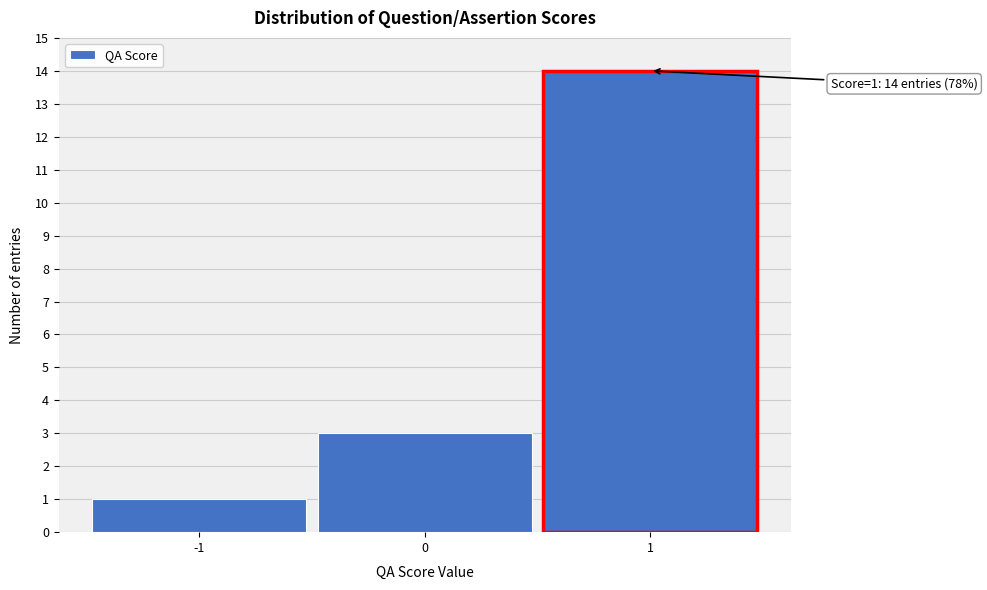

Reading right to left, extract all data points from this chart.

14	3	1